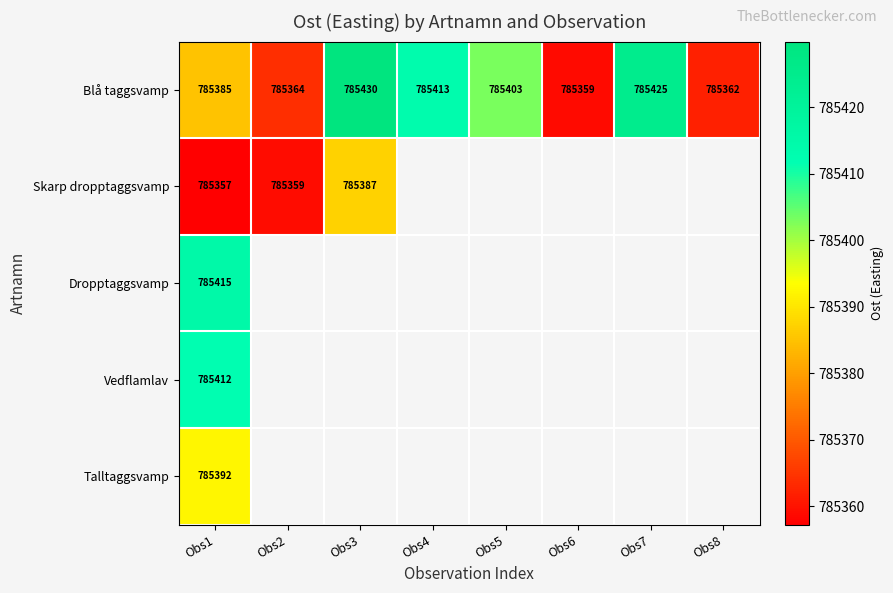

At which label does Blå taggsvamp reach its peak?

Obs3